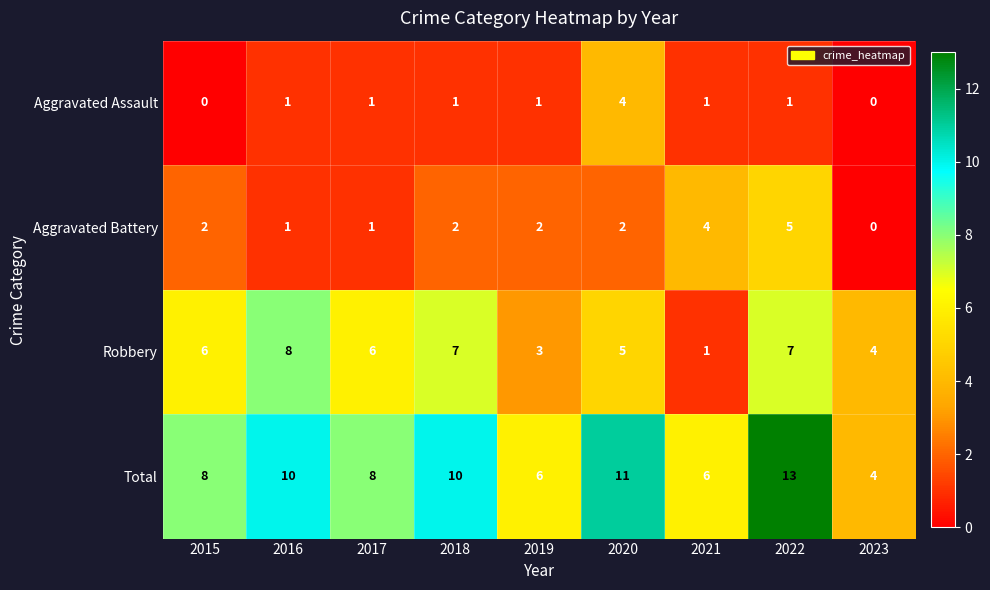

Rank the series by their maximum value, from lowest to highest.

Aggravated Assault, Aggravated Battery, Robbery, Total